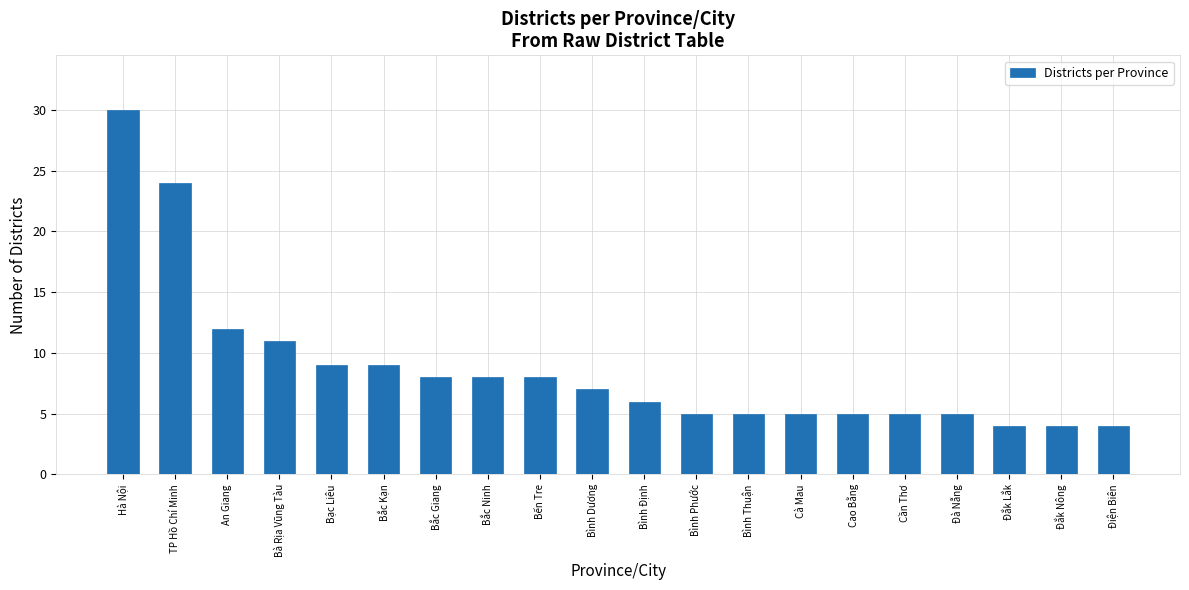

What is the label of the 7th bar from the right?

Cà Mau